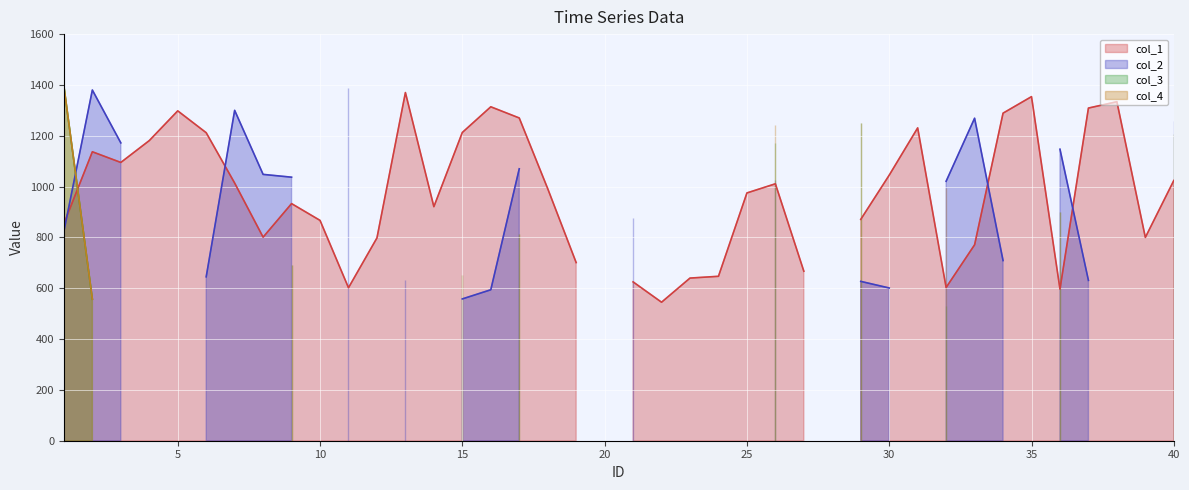

True or false: col_2 has more than 2 interior local peaks.

True